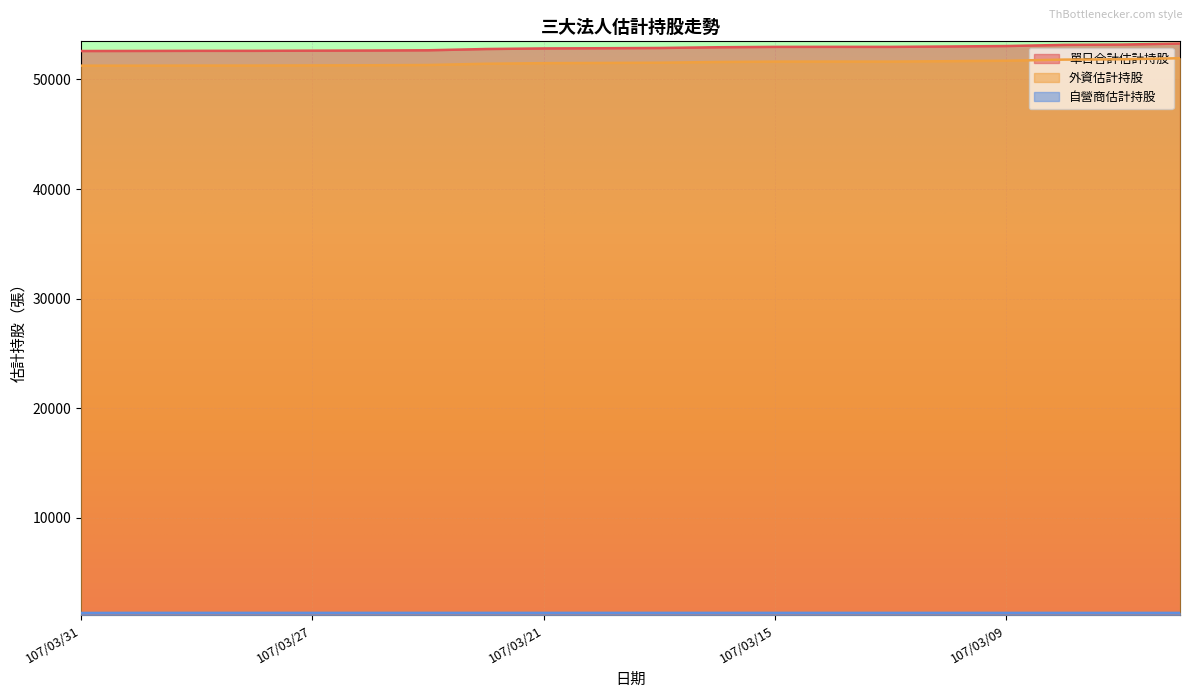

What is the difference between the second highest and second lowest values in the 外資估計持股 series?

583